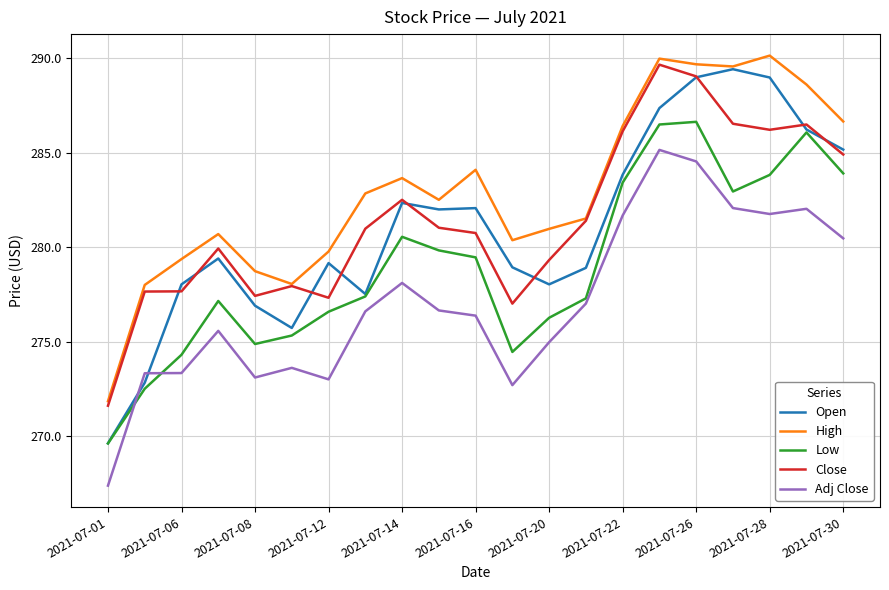

What is the minimum value for Adj Close?

267.4